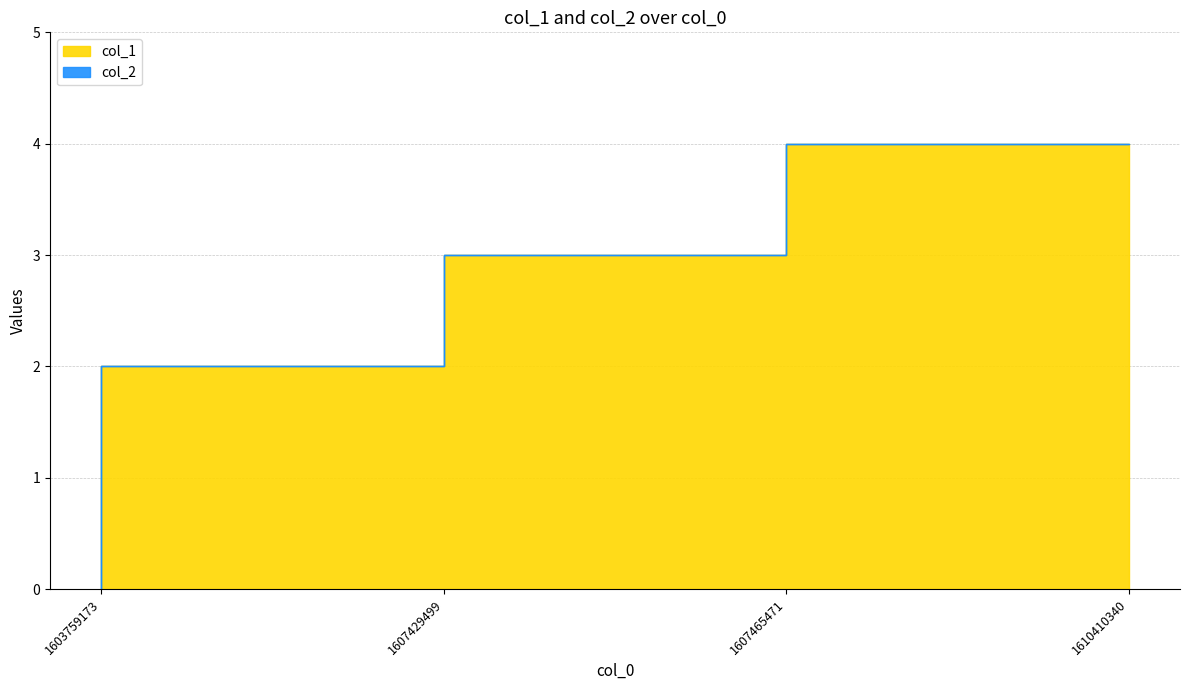

What value does the data have at 1607429499?

2